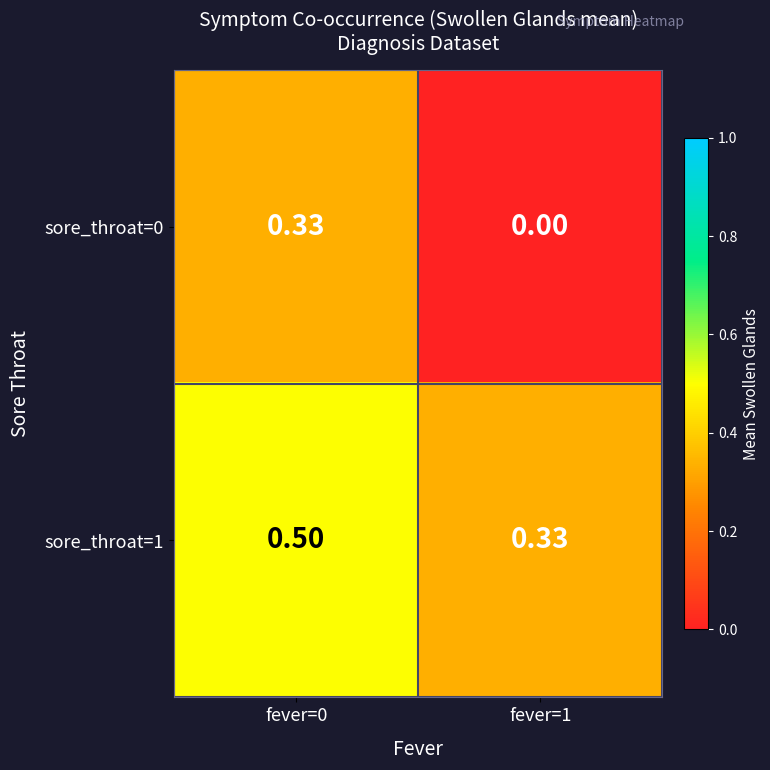

Count the number of categories in the chart.

2